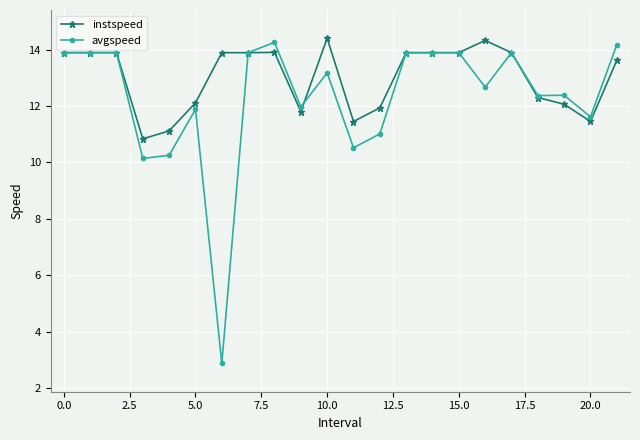

Which series has the widest spread of values?

avgspeed